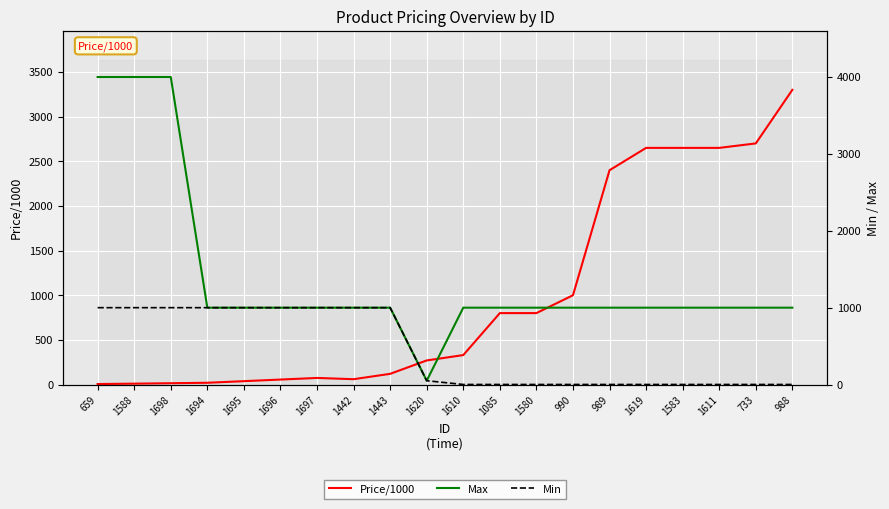

What is the label of the 7th point from the right?

990